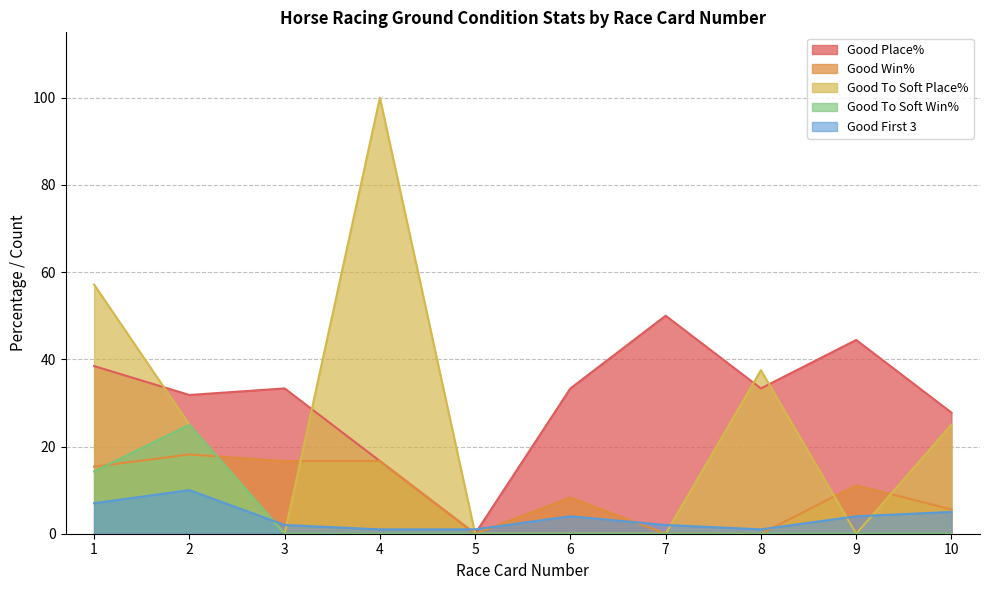

Which series has the largest range (max minus min)?

Good To Soft Place%